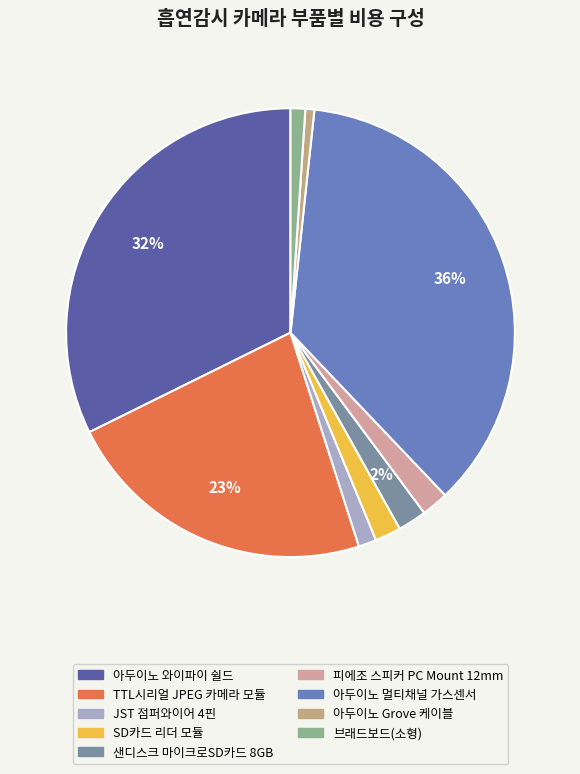

How many slices are in this pie chart?

9